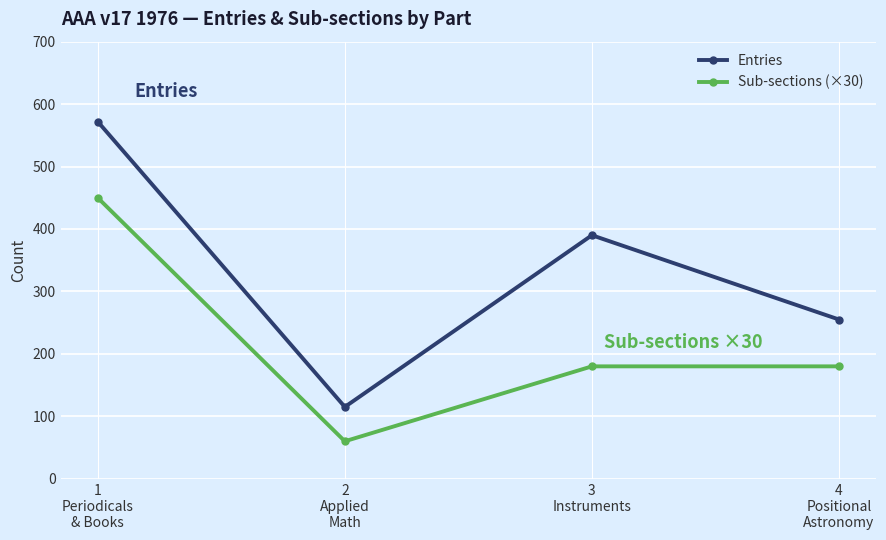

What is the difference between the highest and lowest values at 2
Applied
Math?

55